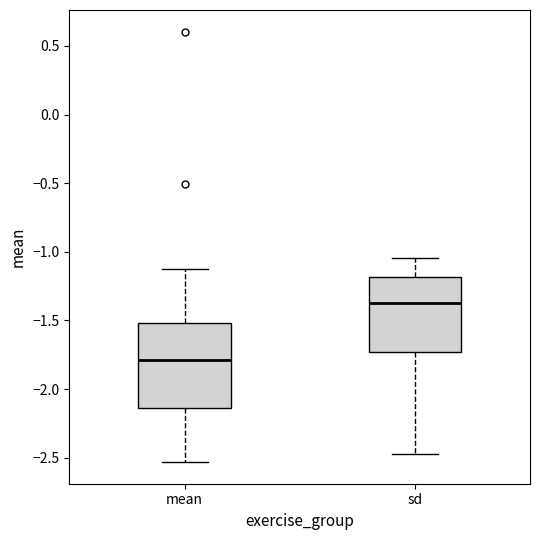

Which box's median line is the lowest?

mean